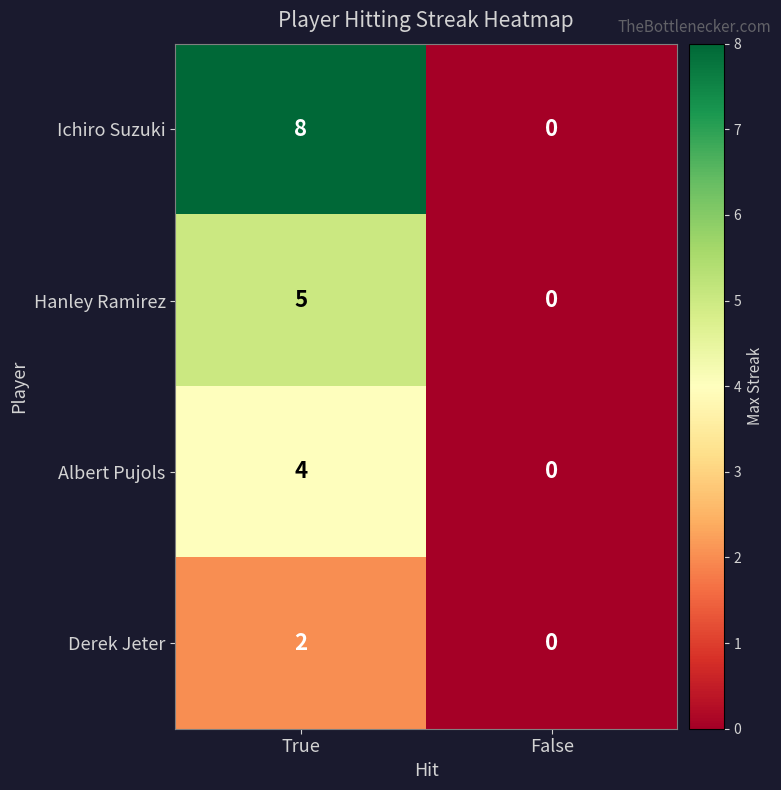

What is the difference between the maximum and minimum values in the Hanley Ramirez series?

5